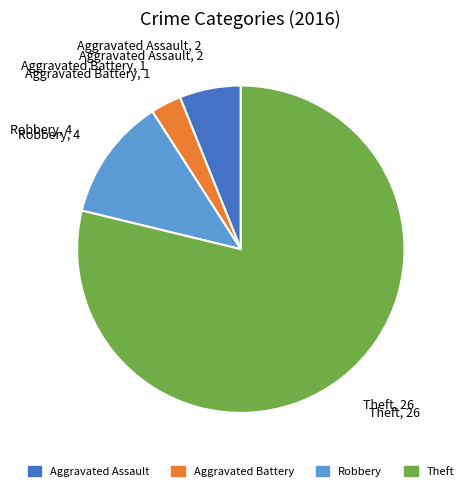

Which has a higher value, Aggravated Battery or Robbery?

Robbery